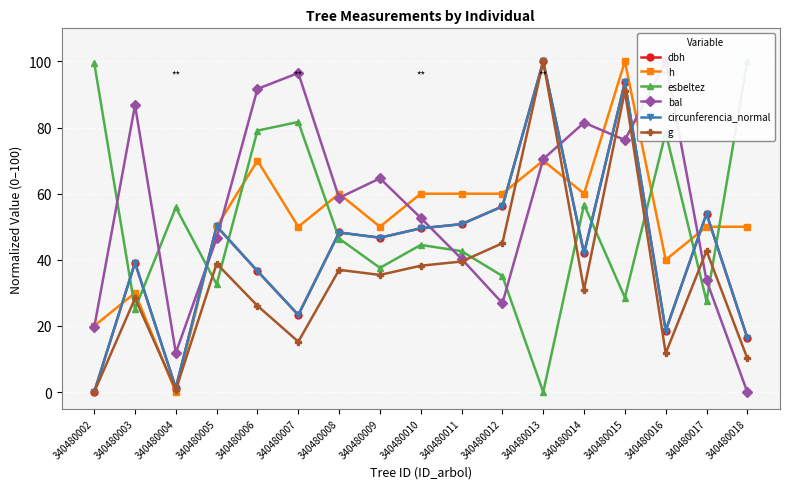

How many distinct data groups are displayed?

6